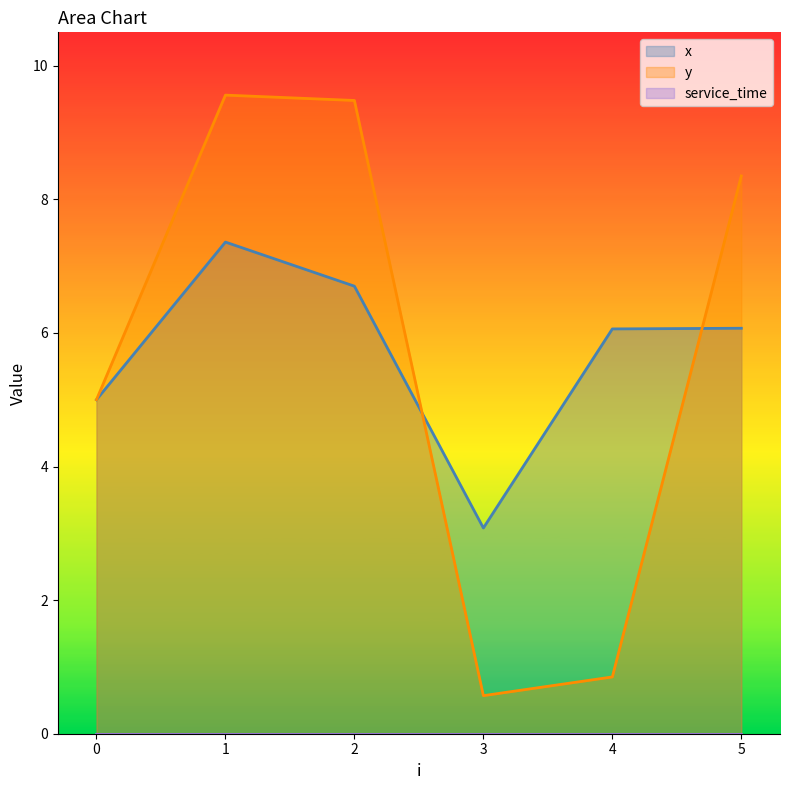

Which series has the largest total across all categories?

x